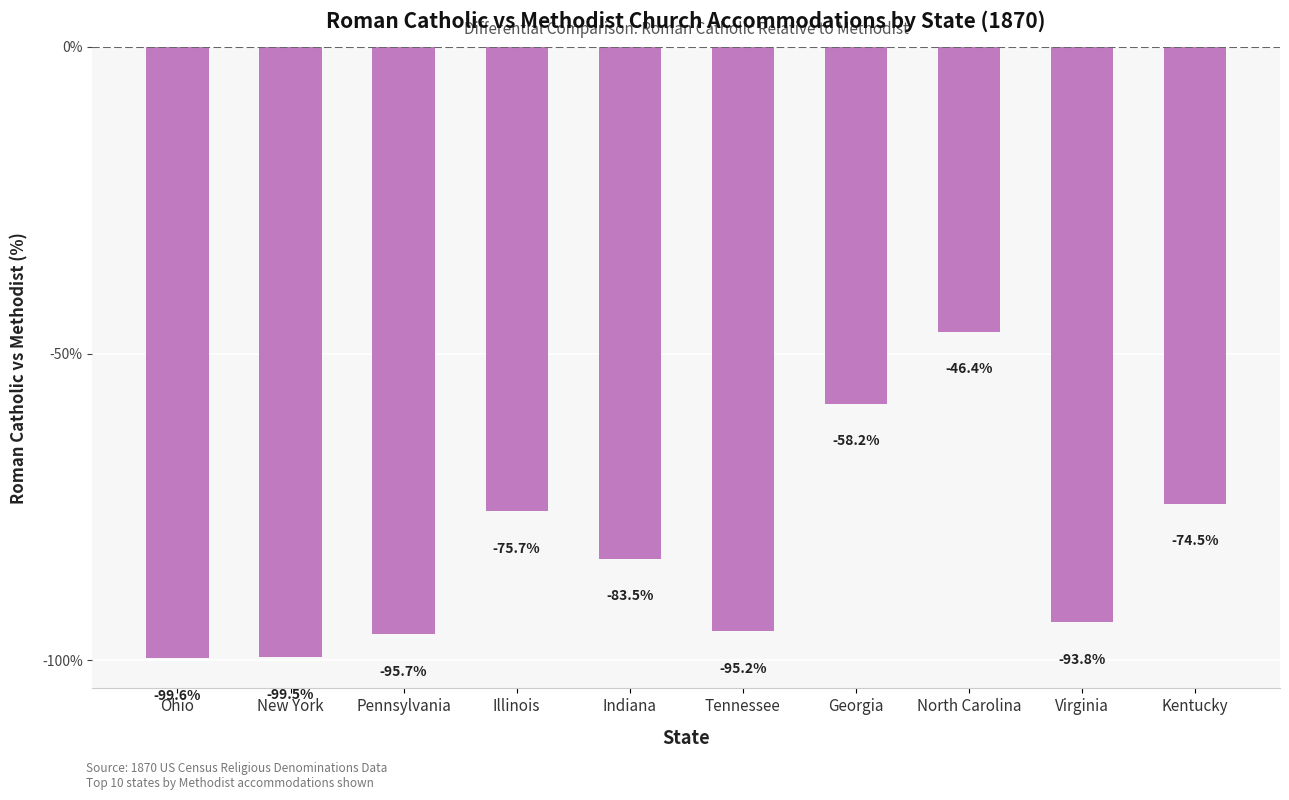

What is the difference between the second highest and second lowest values?

41.3